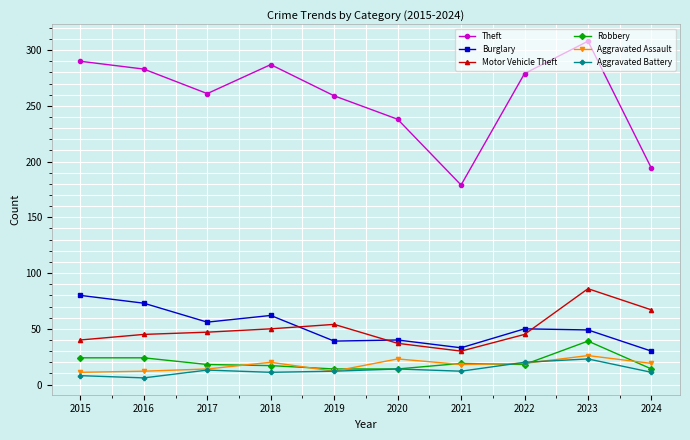

Where is the first local maximum for Theft?

2018